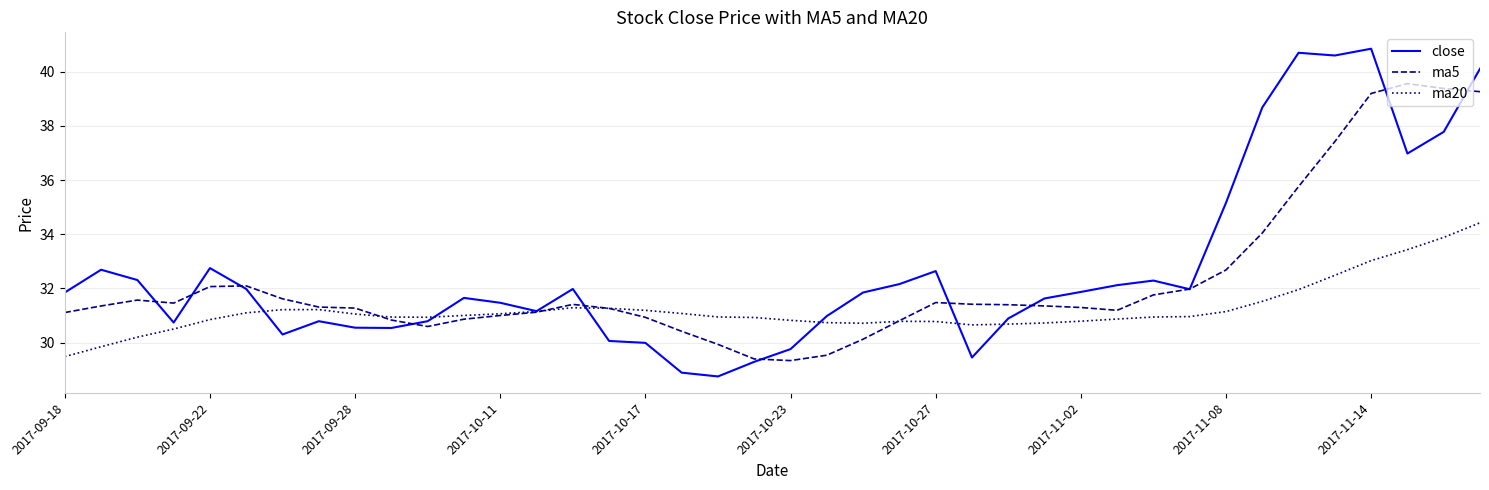

How many lines are shown in the chart?

3